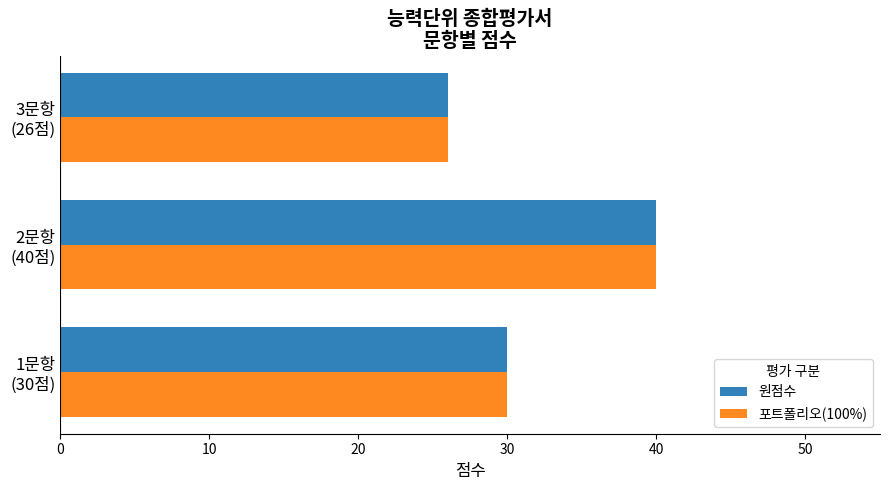

What is the maximum value for 원점수?

40